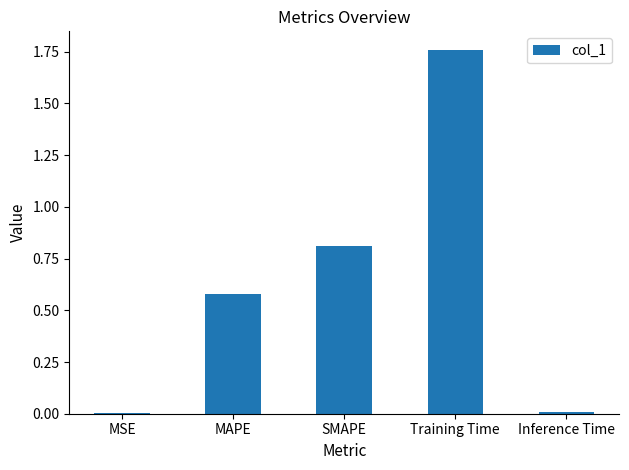

True or false: the data shows 0.0 at Inference Time.

True